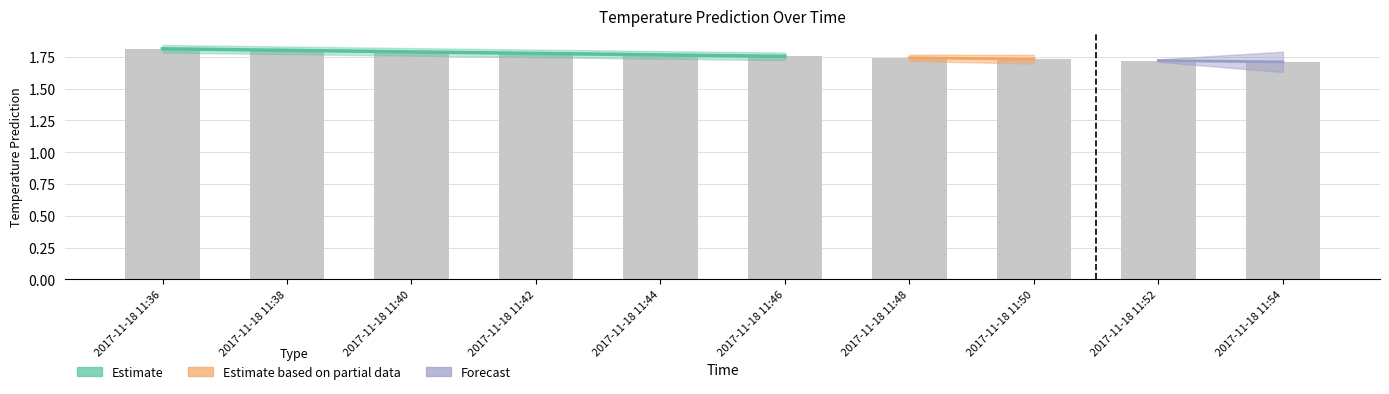

Which label corresponds to the largest value in the chart?

2017-11-18 11:36